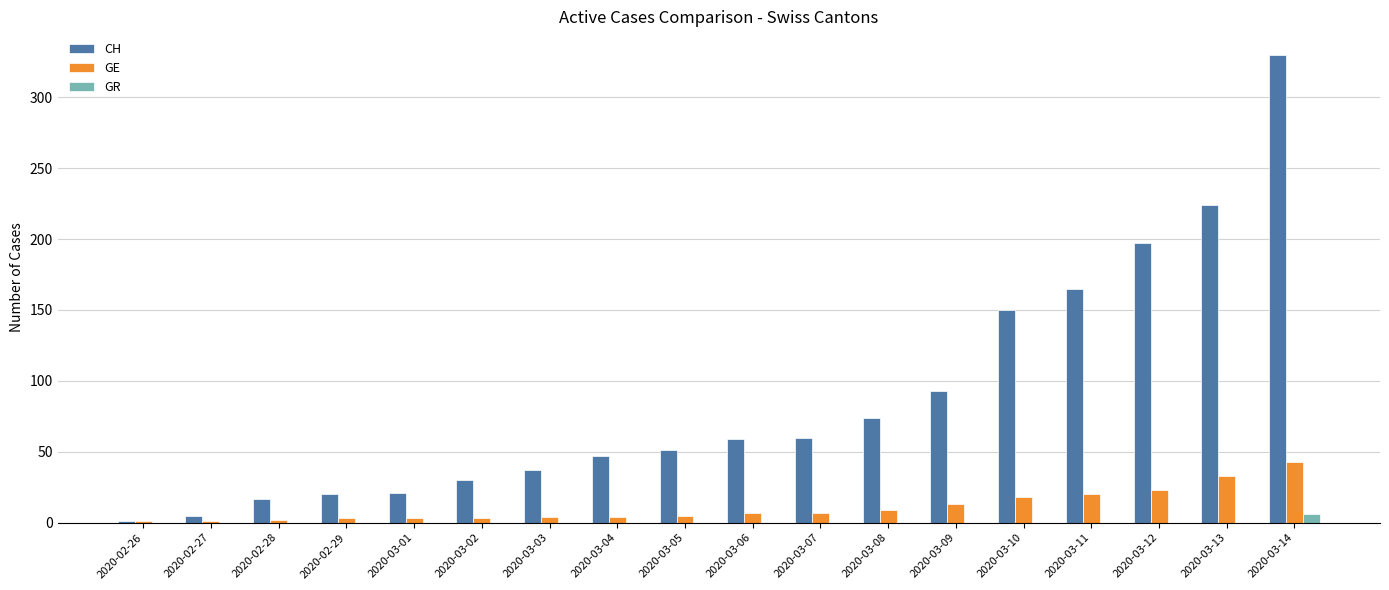

The GR series shows 0 at 2020-03-05. True or false?

True